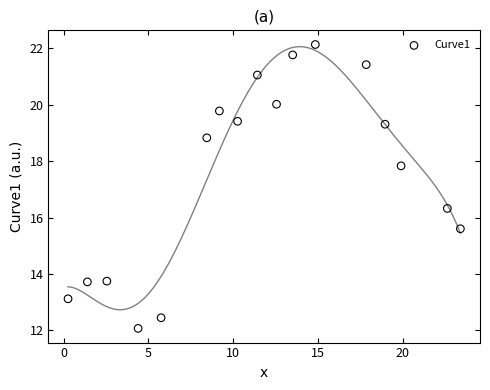

What is the range of Y values (max minus min)?

10.1